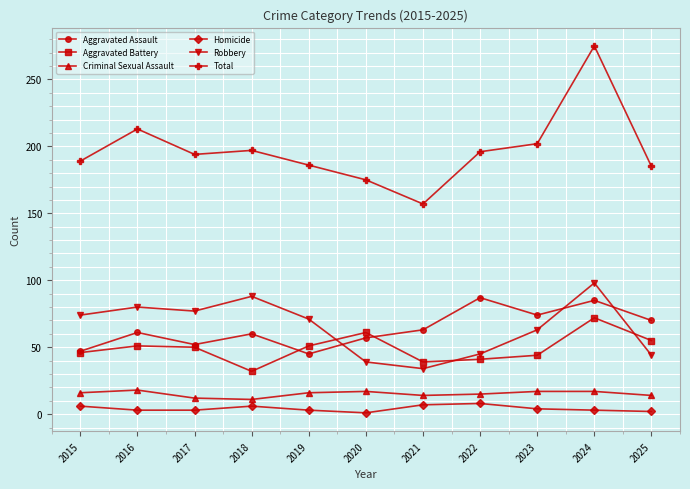

At which category is the sum across all series the highest?

2024